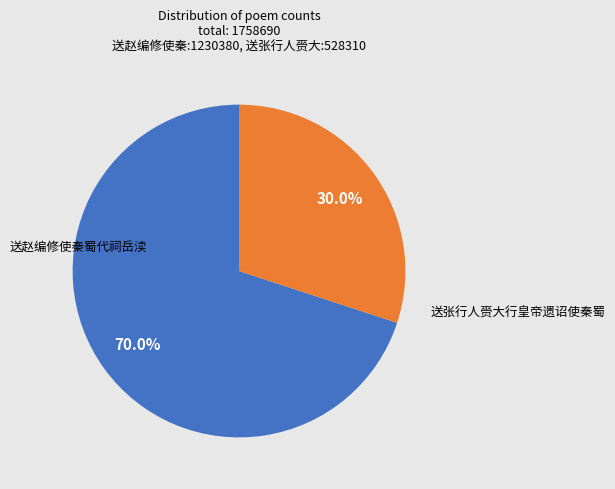

Is there a majority slice in this chart?

Yes